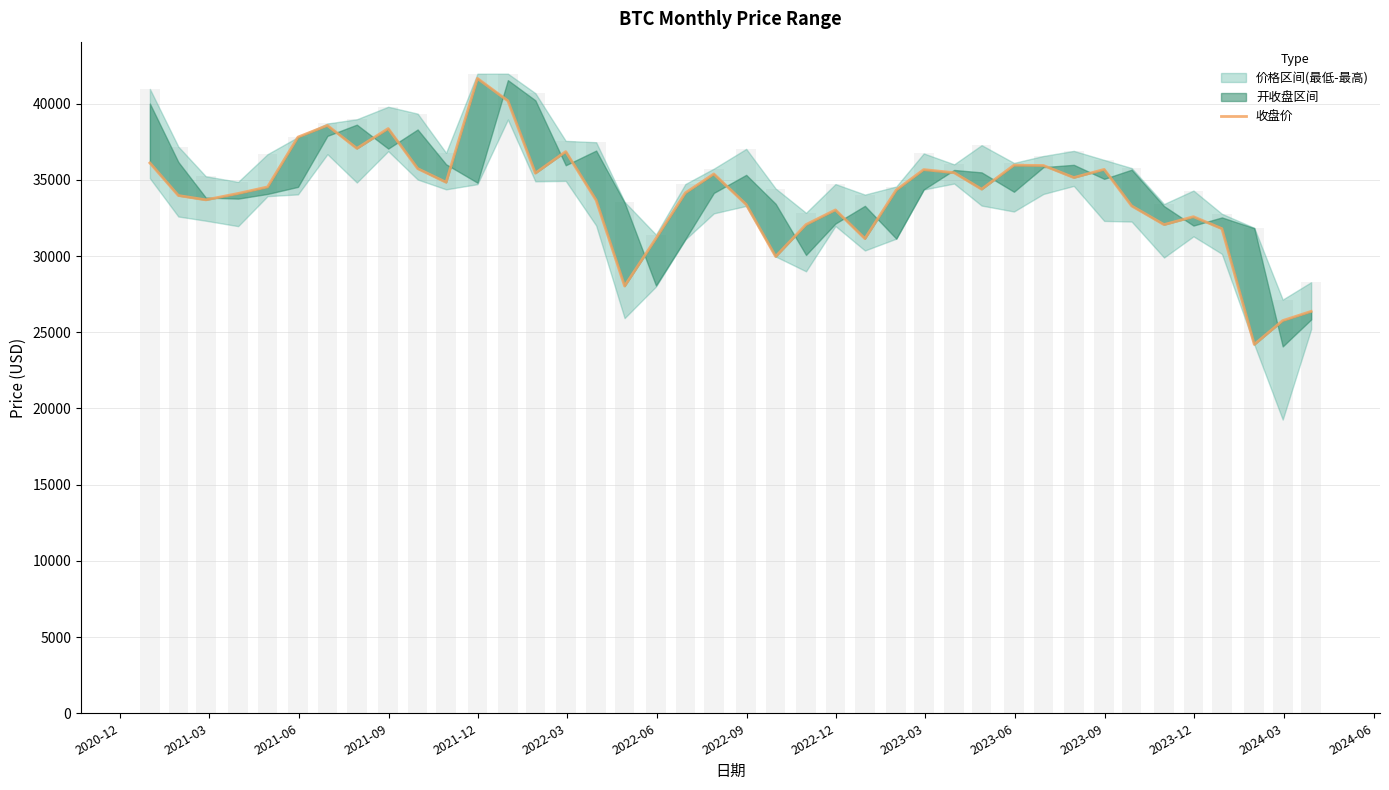

What is the greatest value displayed?

41652.1